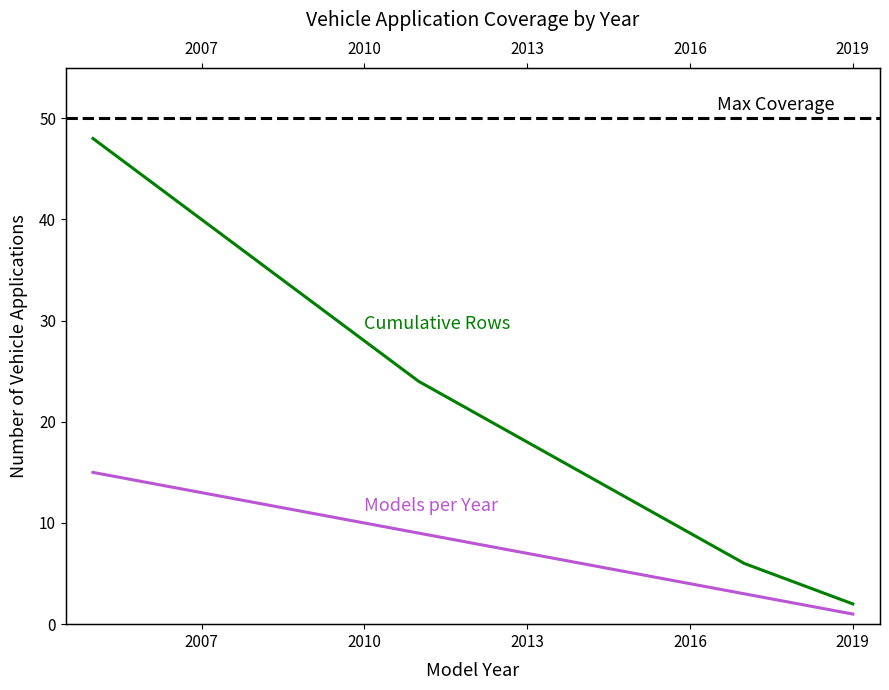

Which series has the largest total across all categories?

Cumulative Rows